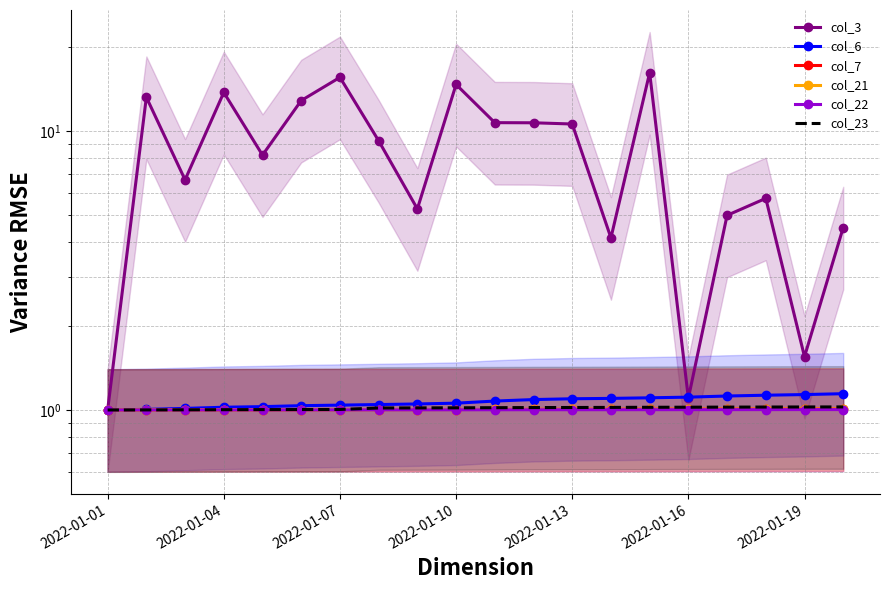

What is the sum of the col_22 values at 9 and 7?

2.0